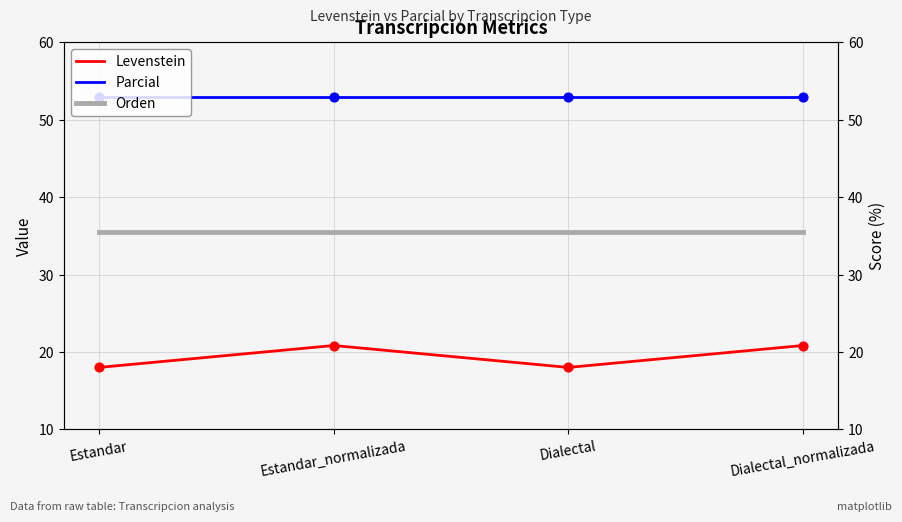

Which series has the largest Y range (max minus min)?

Levenstein